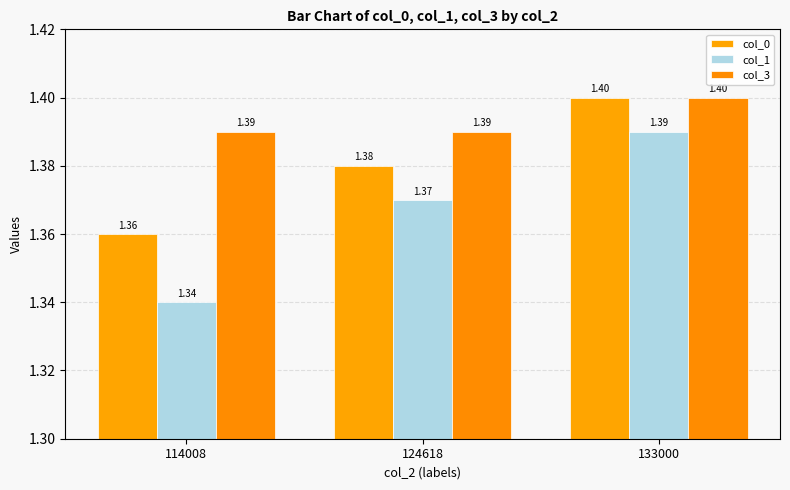

How many bars are there in total?

9